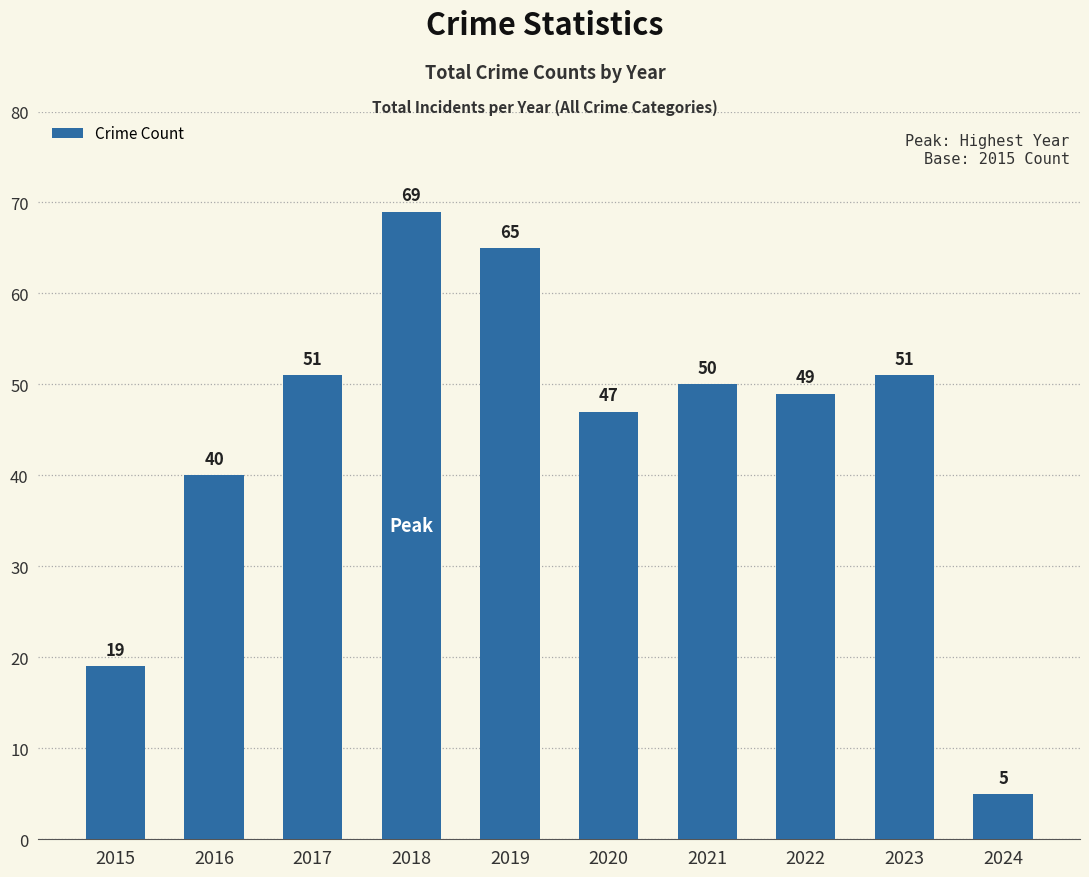

What is the sum of the values at 2017 and 2022?

100